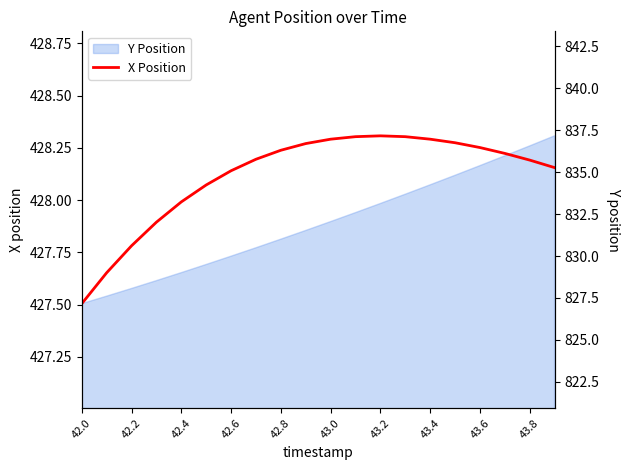

Which category has the highest value across all series?

43.2